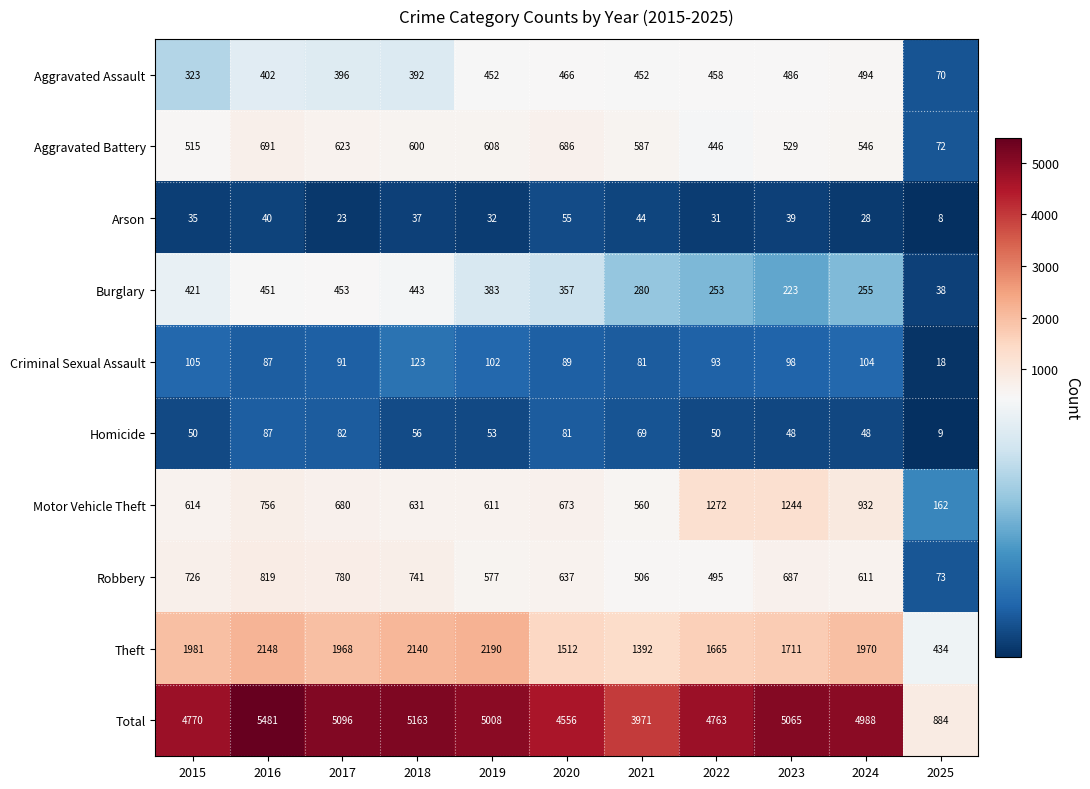

What is the average value of the Burglary series?

323